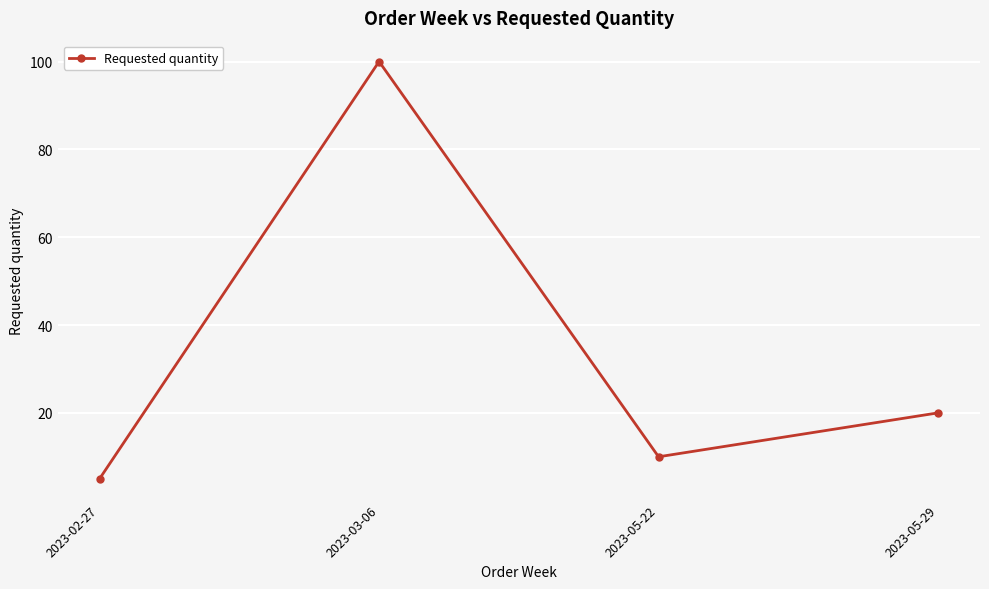

Which category has the lowest value across all series?

2023-02-27